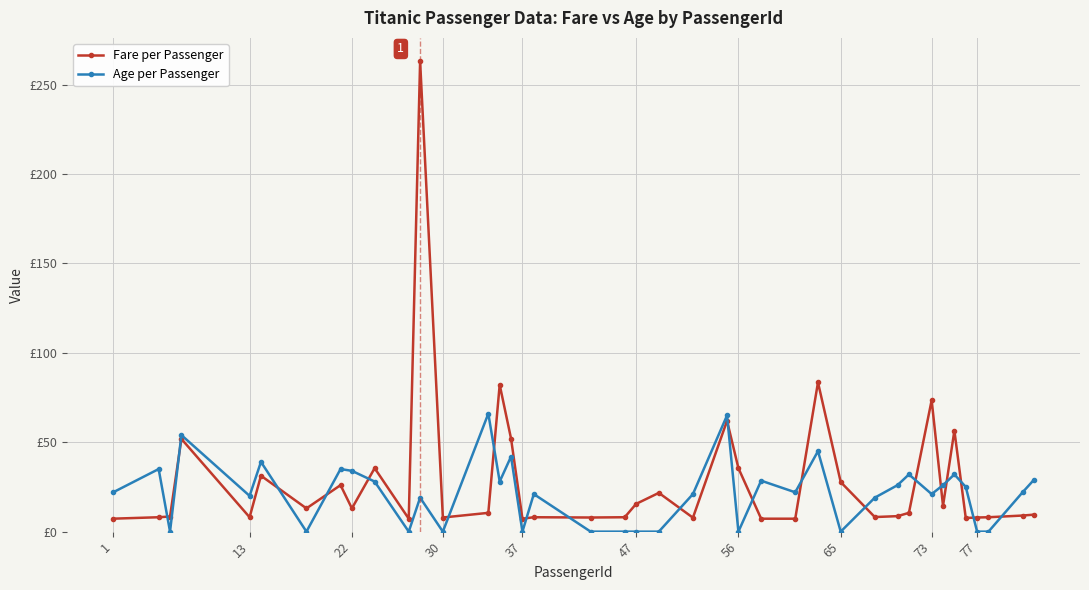

What are all the series names shown in the legend?

Fare per Passenger, Age per Passenger